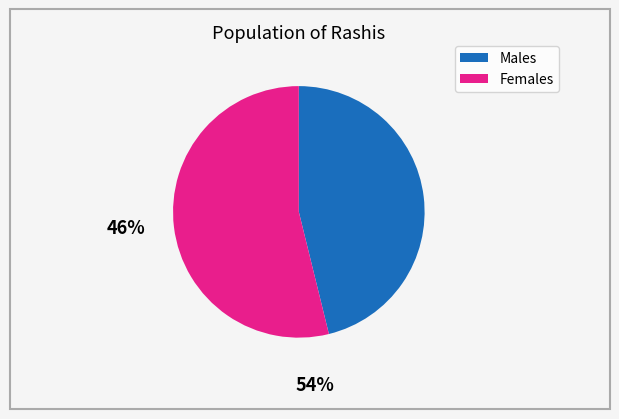

Is there a majority slice in this chart?

Yes